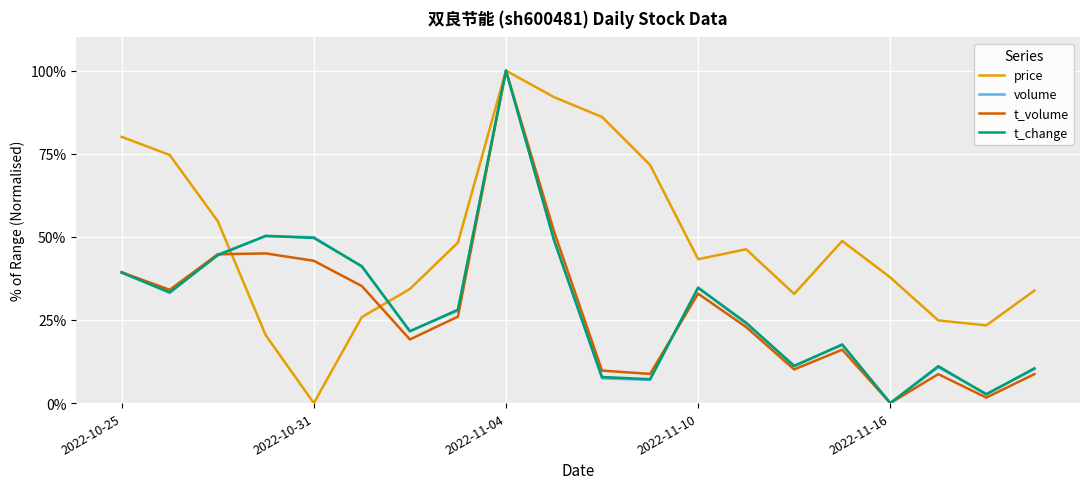

Which series has the largest total across all categories?

price